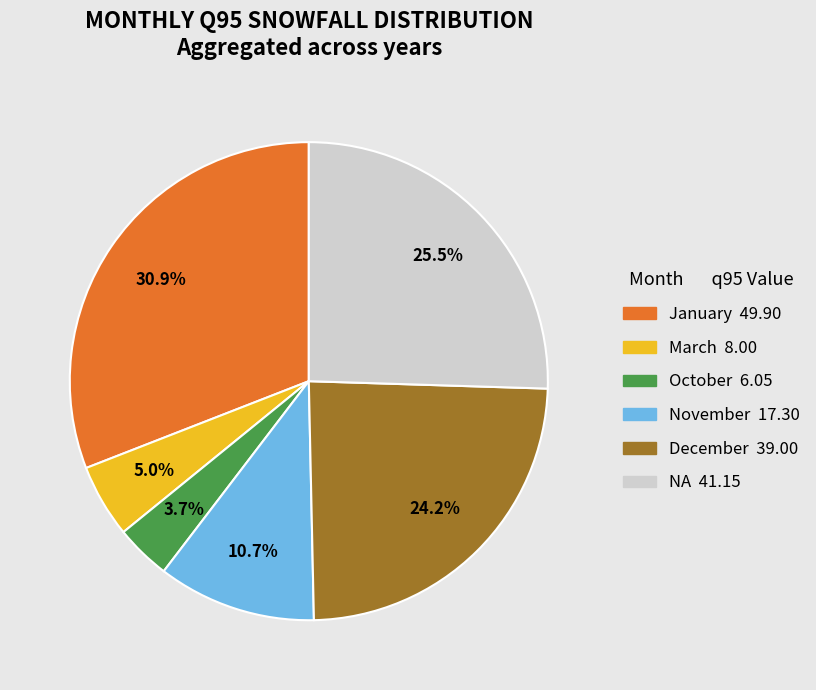

Is it true that October is 4% of the pie?

True